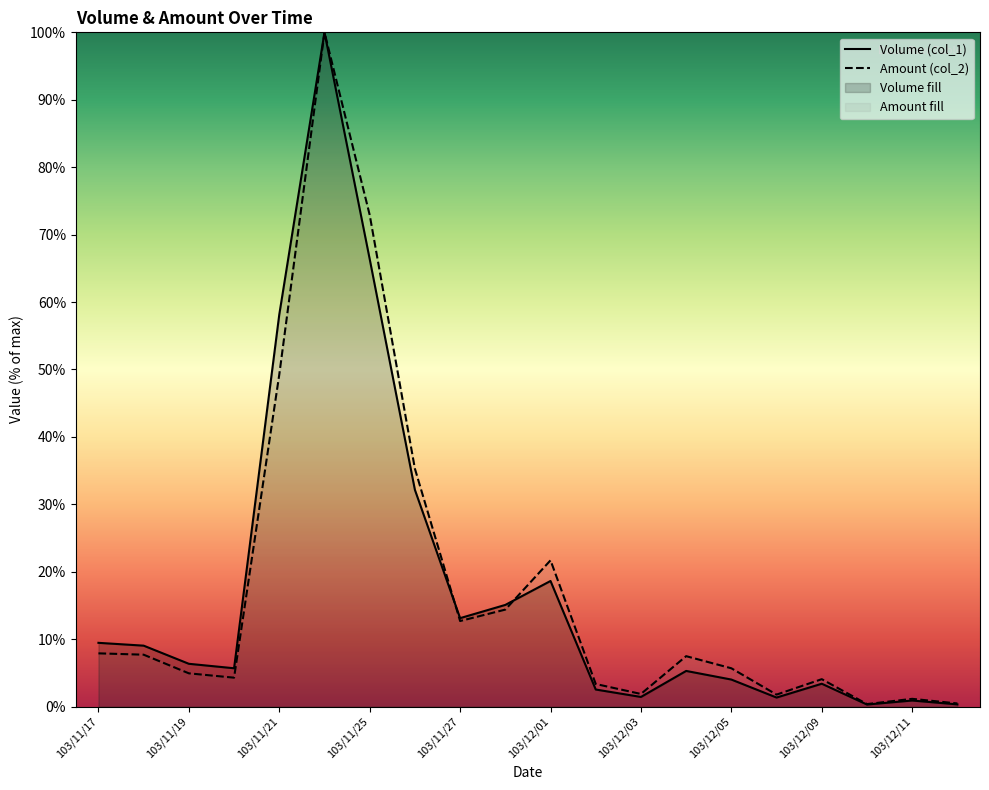

Reading left to right, extract all data points from this chart.

Volume (col_1): 103/11/17=9.5	103/11/18=9.0	103/11/19=6.4	103/11/20=5.7	103/11/21=58.1	103/11/24=100.0	103/11/25=66.4	103/11/26=32.1	103/11/27=13.1	103/11/28=15.1	103/12/01=18.6	103/12/02=2.5	103/12/03=1.4	103/12/04=5.3	103/12/05=4.0	103/12/08=1.3	103/12/09=3.4	103/12/10=0.3	103/12/11=0.9	103/12/12=0.3
Amount (col_2): 103/11/17=7.9	103/11/18=7.7	103/11/19=4.9	103/11/20=4.3	103/11/21=49.2	103/11/24=100.0	103/11/25=72.9	103/11/26=35.3	103/11/27=12.7	103/11/28=14.4	103/12/01=21.7	103/12/02=3.4	103/12/03=1.9	103/12/04=7.5	103/12/05=5.7	103/12/08=1.8	103/12/09=4.1	103/12/10=0.4	103/12/11=1.2	103/12/12=0.5